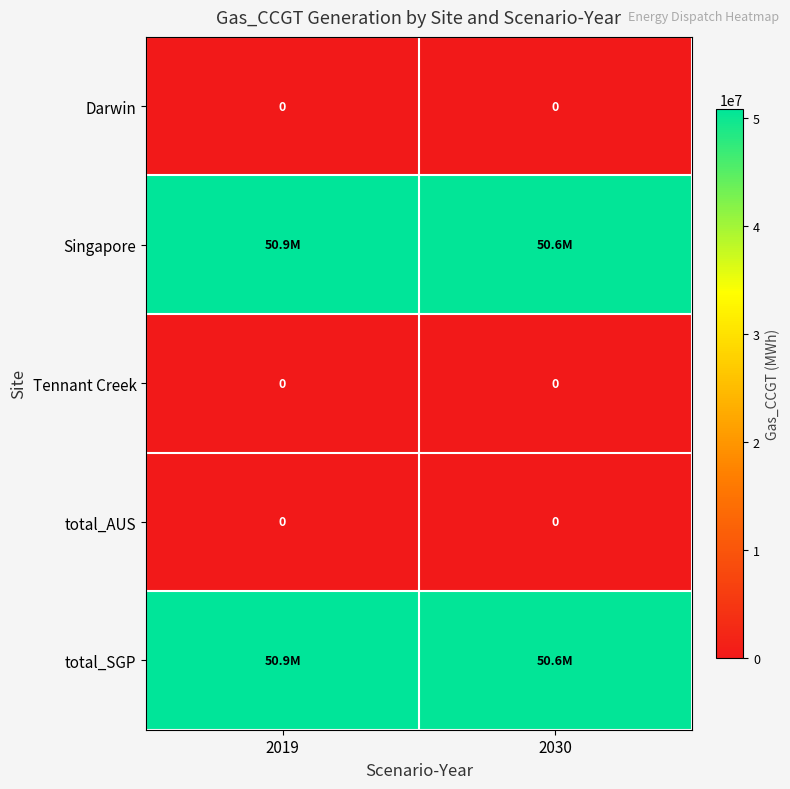

Which series has the widest spread of values?

Singapore